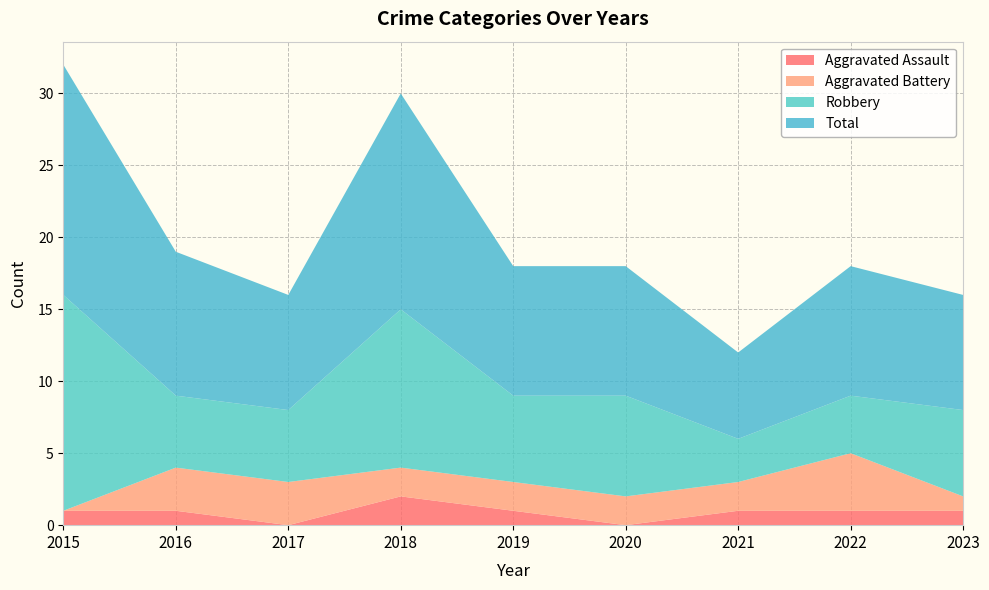

Reading right to left, extract all data points from this chart.

Aggravated Assault: 2023=1	2022=1	2021=1	2020=0	2019=1	2018=2	2017=0	2016=1	2015=1
Aggravated Battery: 2023=1	2022=4	2021=2	2020=2	2019=2	2018=2	2017=3	2016=3	2015=0
Robbery: 2023=6	2022=4	2021=3	2020=7	2019=6	2018=11	2017=5	2016=5	2015=15
Total: 2023=8	2022=9	2021=6	2020=9	2019=9	2018=15	2017=8	2016=10	2015=16